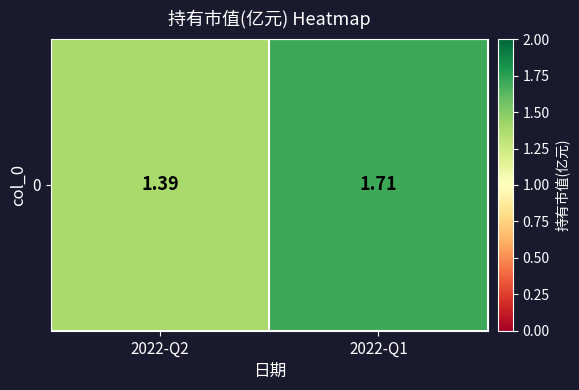

Rank the categories by value from lowest to highest.

2022-Q2, 2022-Q1